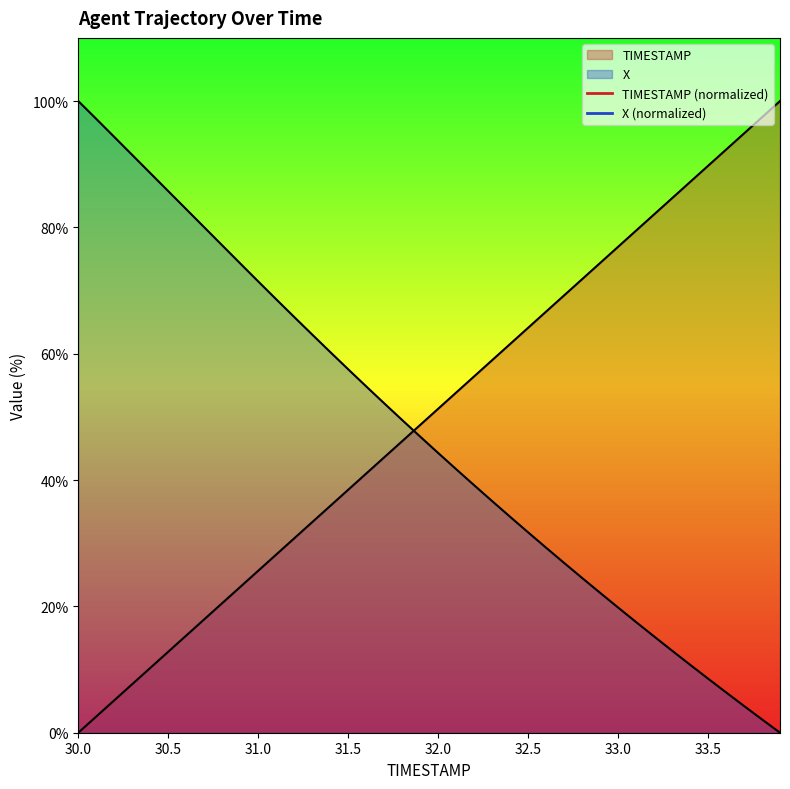

What is the difference between the highest and lowest values at 31.5?

19.1